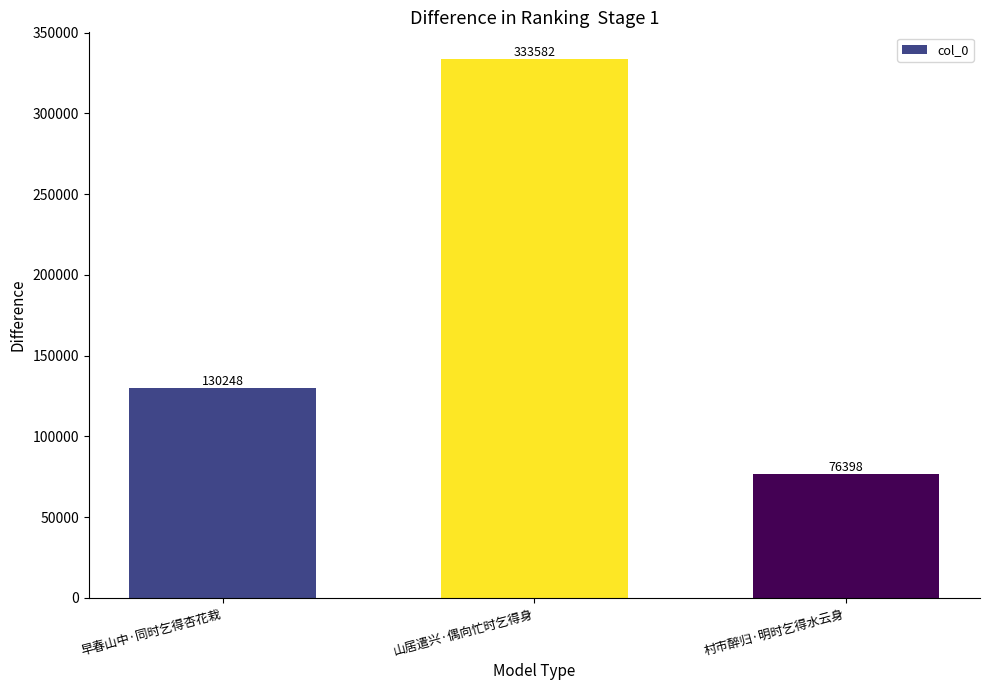

How many bars are there in total?

3